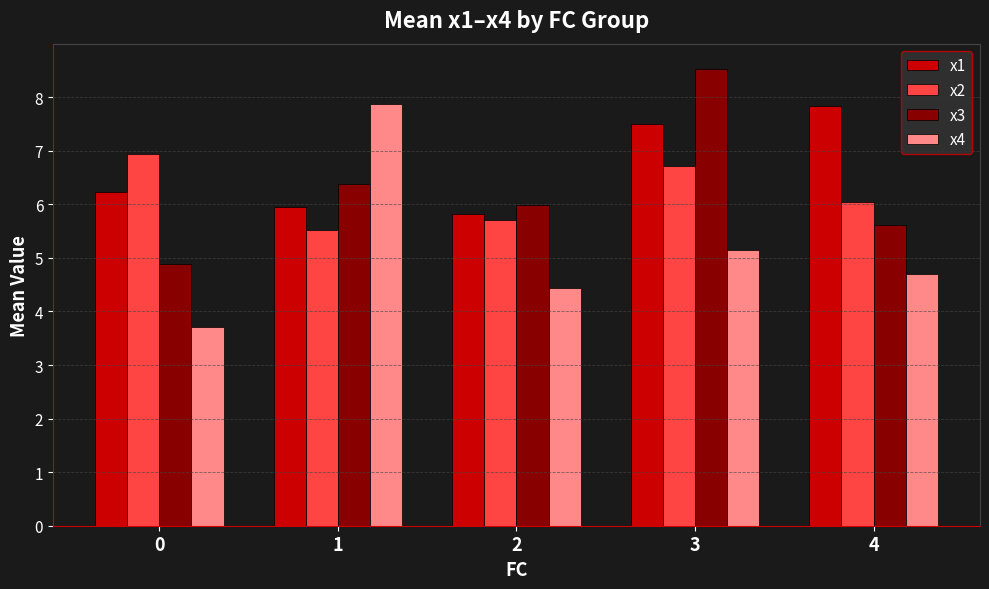

How many bars are there in total?

20